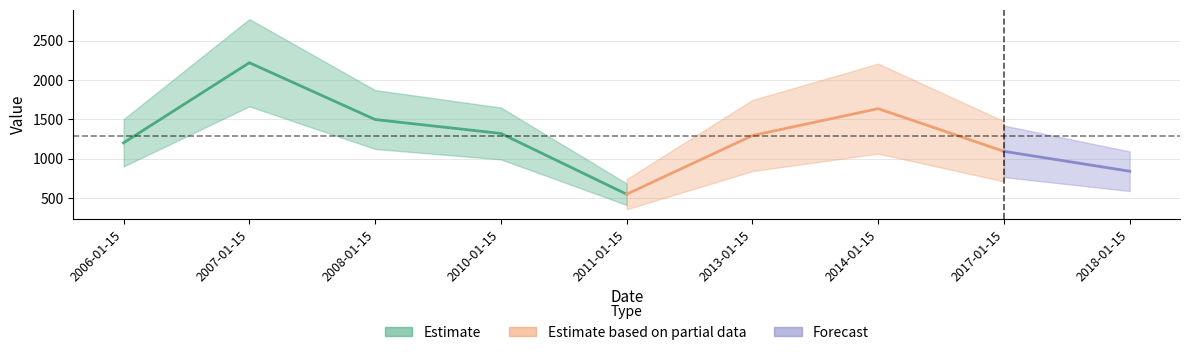

List the labels in order of value, largest first.

2007-01-15, 2014-01-15, 2008-01-15, 2010-01-15, 2013-01-15, 2006-01-15, 2017-01-15, 2018-01-15, 2011-01-15